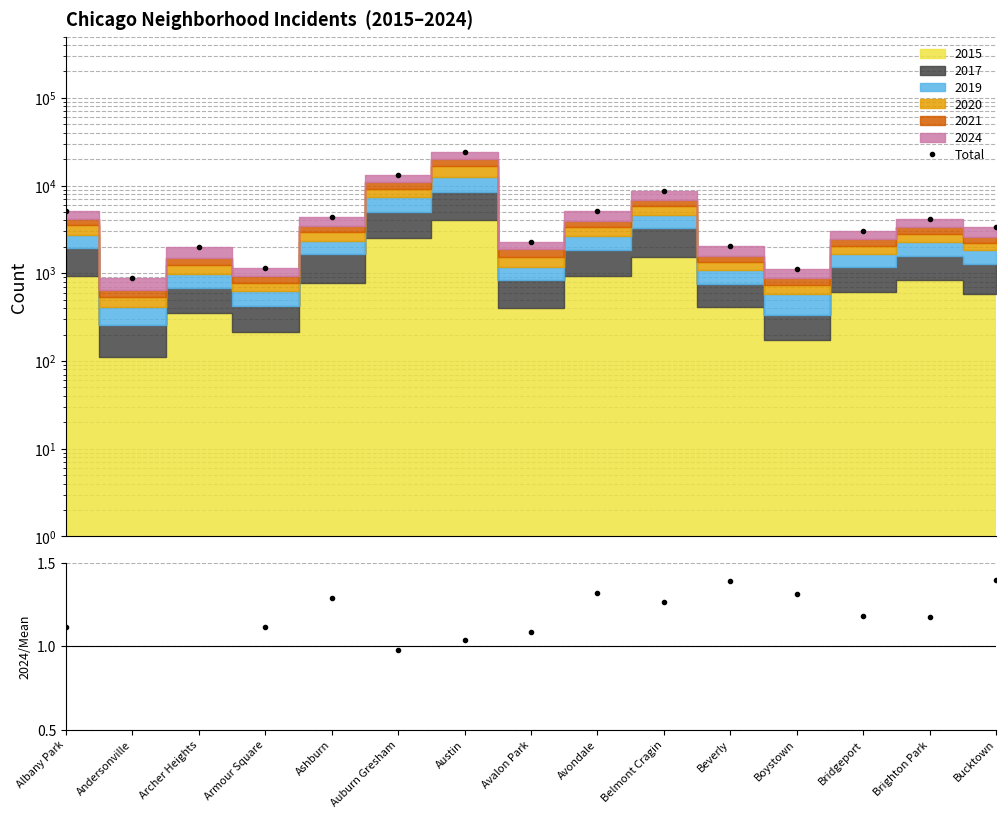

What is the lowest value of the 2024/Mean series?

1.0